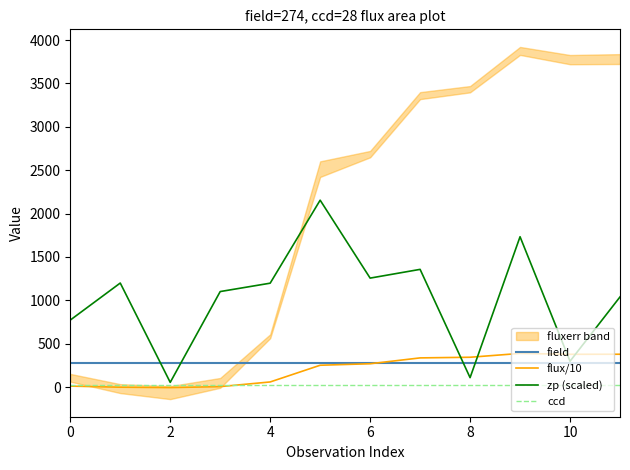

What is the minimum value for flux/10?

-6.4